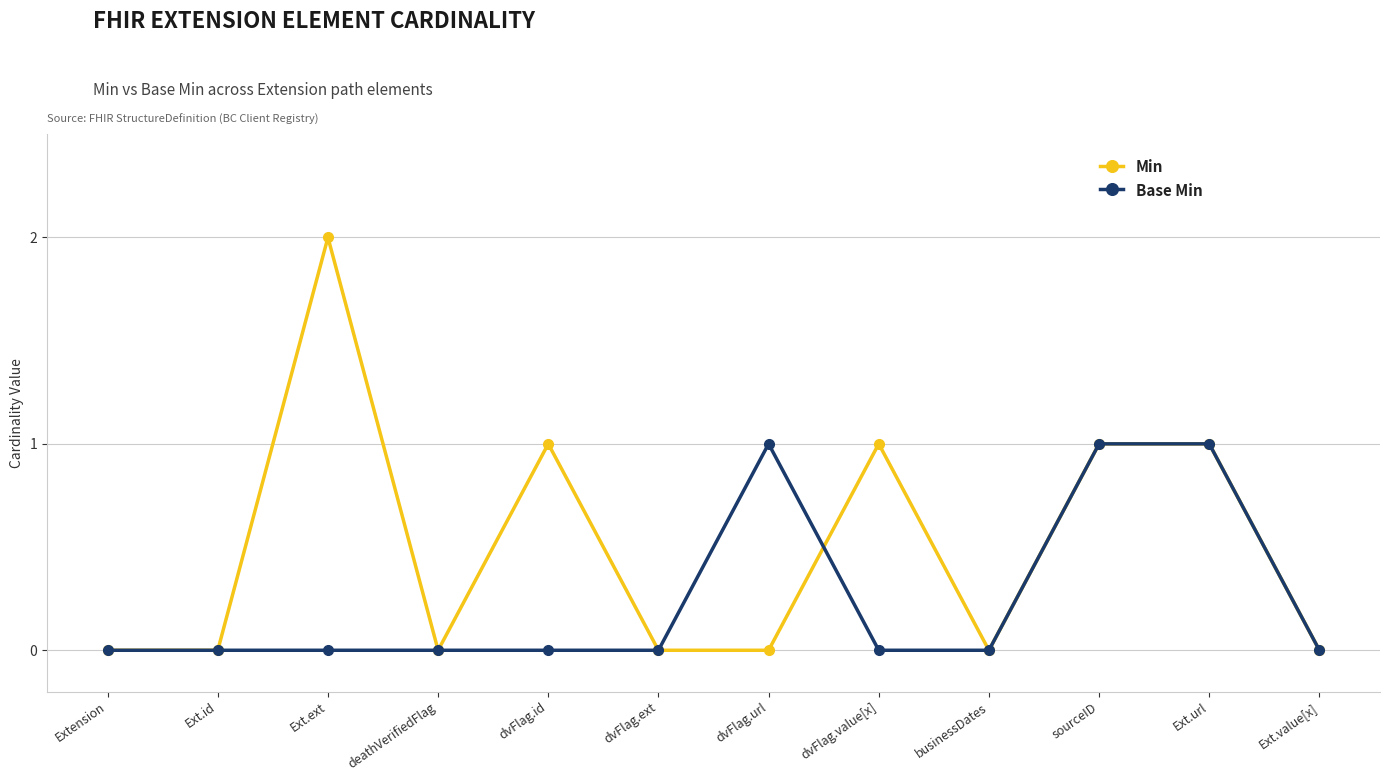

What is the difference between the highest and lowest values at dvFlag.value[x]?

1